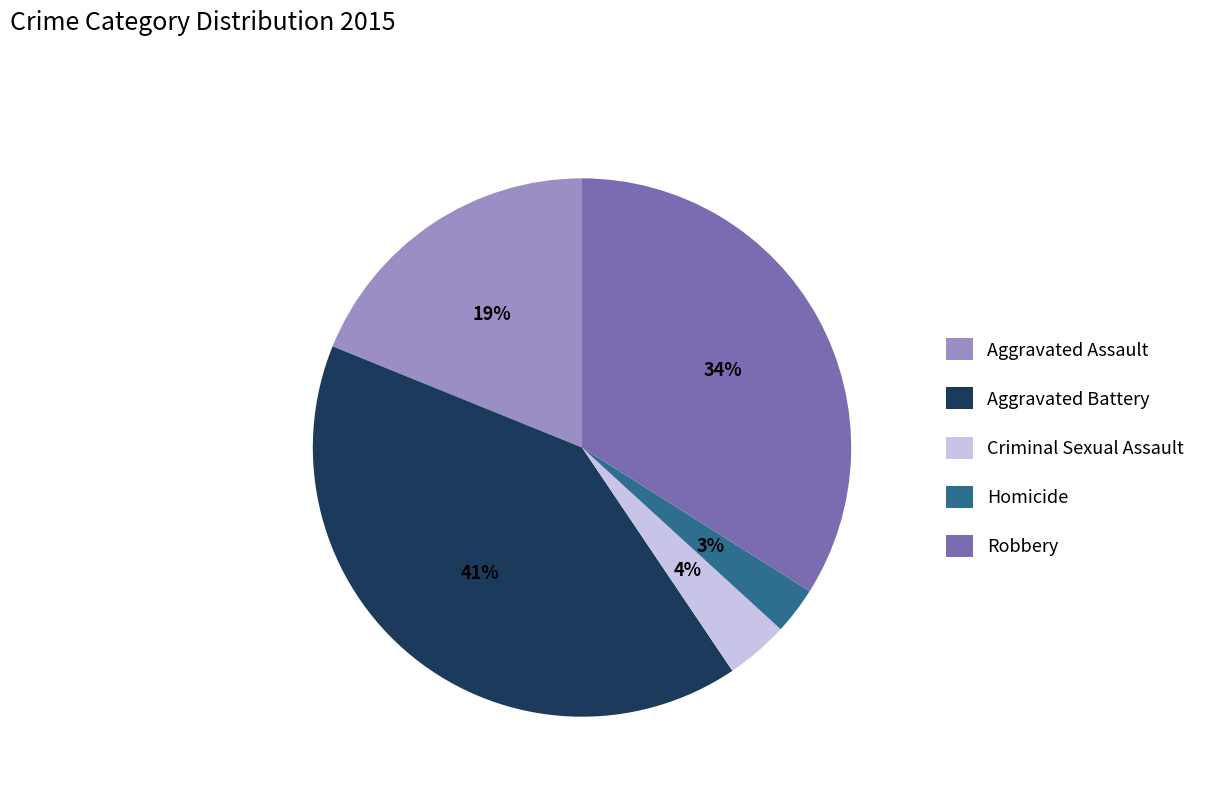

True or false: Aggravated Battery accounts for 48% of the total.

False